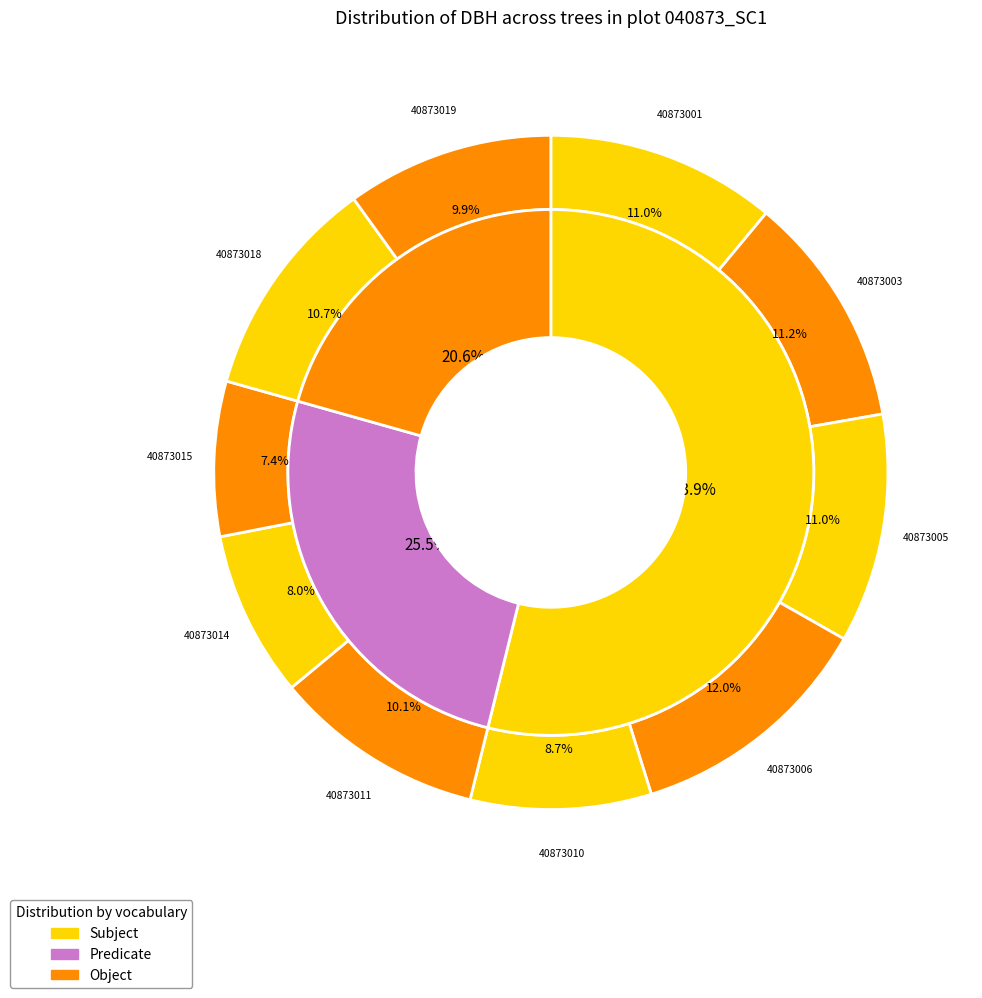

Which slice is the smallest?

40873015